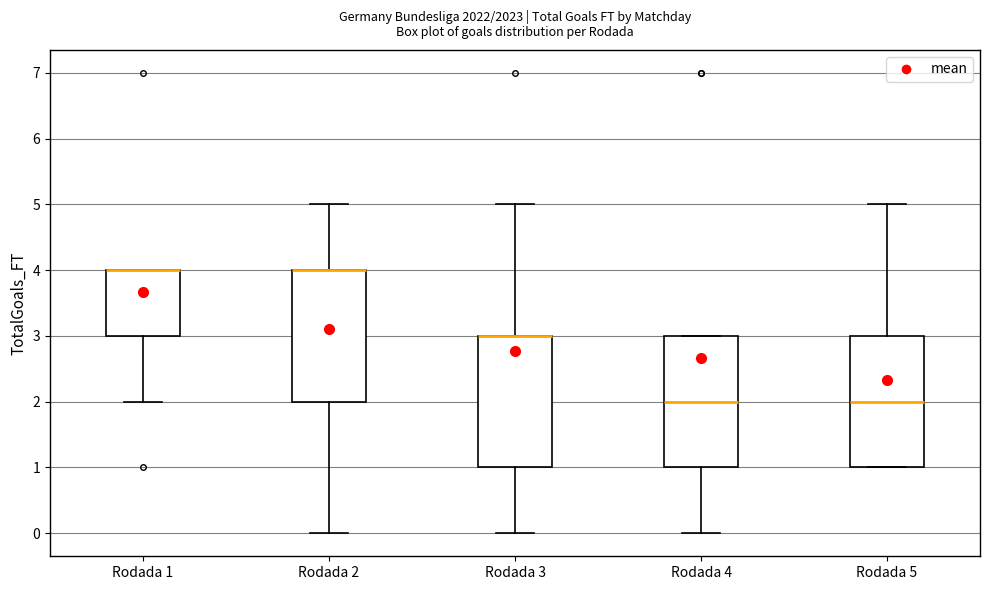

Reading left to right, transcribe this box plot: for each box, give where its median line is, the range the box spans, and where its two whiskers end, as read against the y-axis. The values are not printed on the chart, so give them approximately, as read against the axis.

Rodada 1: median 4 (drawn on the box's upper edge), box 3 to 4, whiskers 2 to 4
Rodada 2: median 4 (drawn on the box's upper edge), box 2 to 4, whiskers 0 to 5
Rodada 3: median 3 (drawn on the box's upper edge), box 1 to 3, whiskers 0 to 5
Rodada 4: median 2, box 1 to 3, whiskers 0 to 3
Rodada 5: median 2, box 1 to 3, whiskers 1 to 5